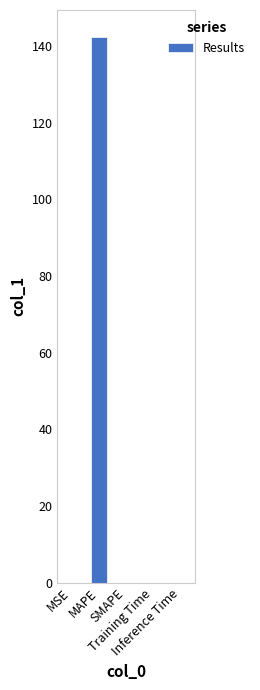

The value at Inference Time is 0.0. True or false?

True